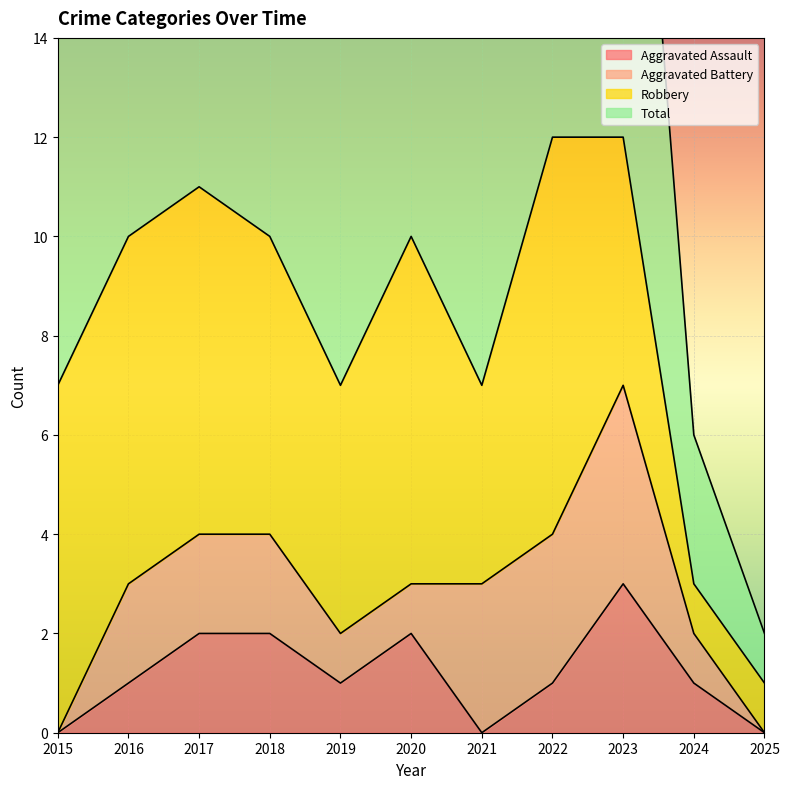

True or false: Aggravated Assault has a value of 0 at 2015.

True